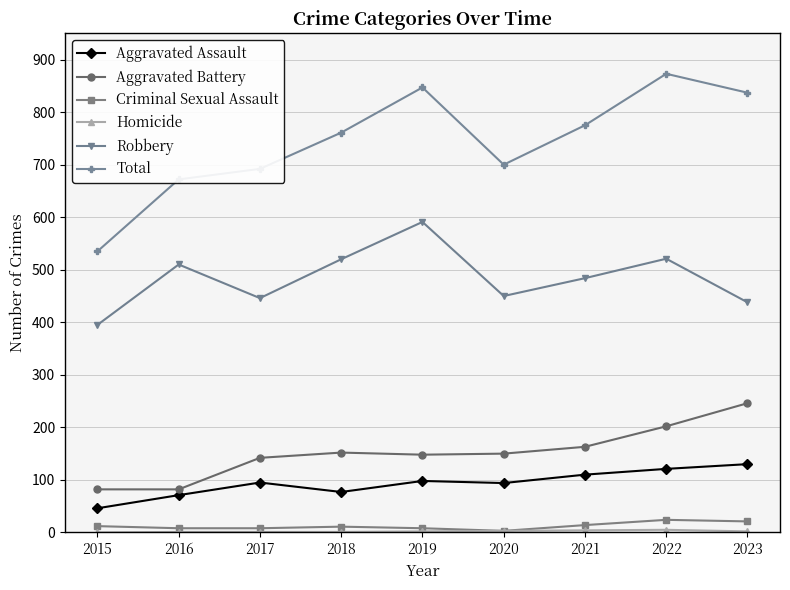

Which label corresponds to the largest value in the chart?

2022